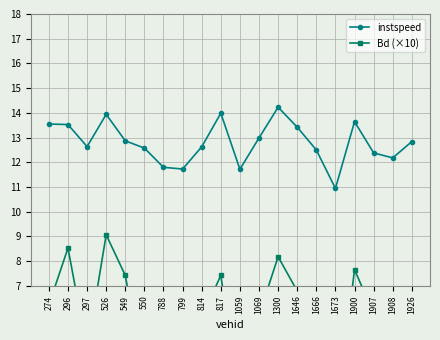

At which category does Bd (×10) reach its first local peak?

296